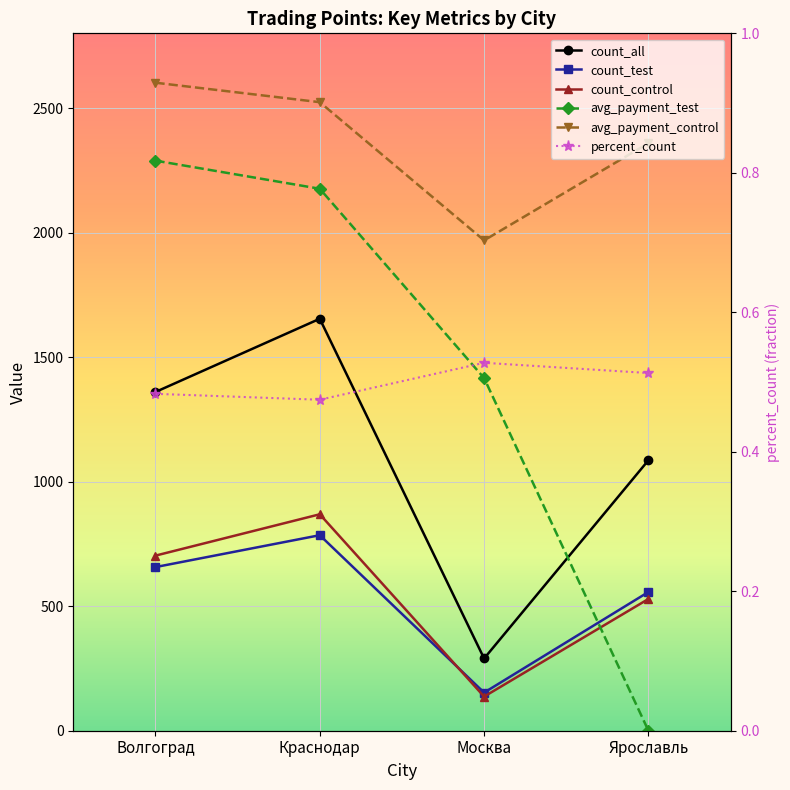

Reading right to left, what are all the values shown in this chart?

count_all: Ярославль=1086.0	Москва=290.0	Краснодар=1654.0	Волгоград=1360.0
count_test: Ярославль=557.0	Москва=153.0	Краснодар=785.0	Волгоград=657.0
count_control: Ярославль=529.0	Москва=137.0	Краснодар=869.0	Волгоград=703.0
avg_payment_test: Ярославль=0.0	Москва=1415.8	Краснодар=2176.0	Волгоград=2288.9
avg_payment_control: Ярославль=2359.0	Москва=1968.7	Краснодар=2523.6	Волгоград=2601.8
percent_count: Ярославль=0.5	Москва=0.5	Краснодар=0.5	Волгоград=0.5